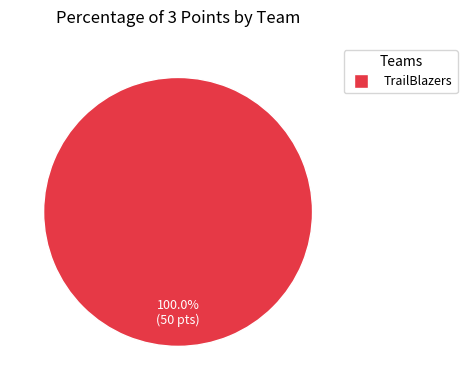

Does any single category account for the majority?

Yes